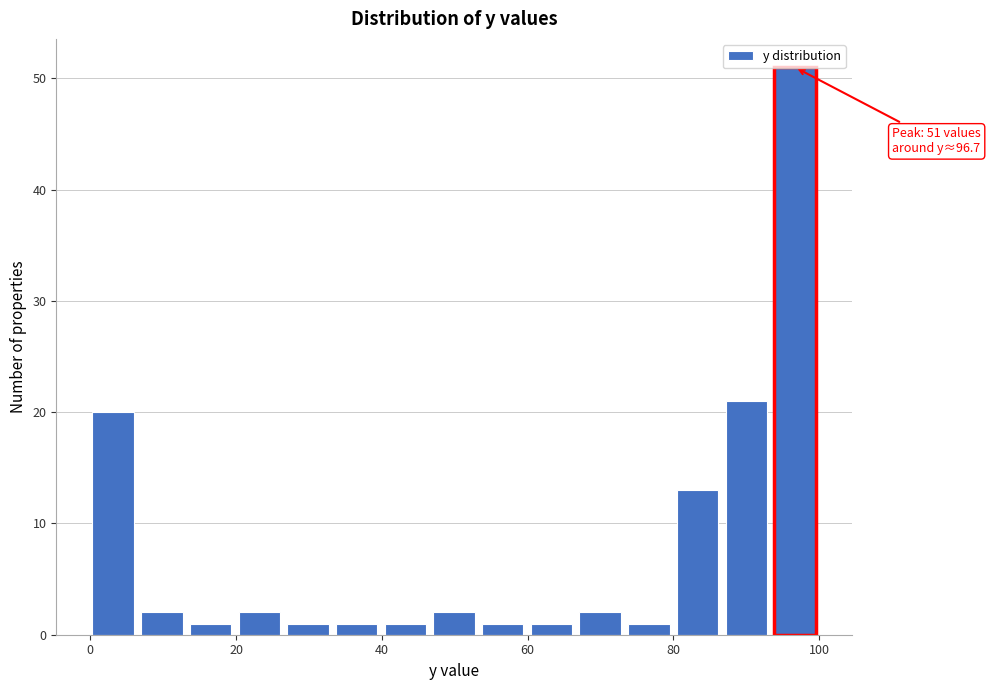

Read against the x-axis, roughly where is the centre of the tallest bar?

96